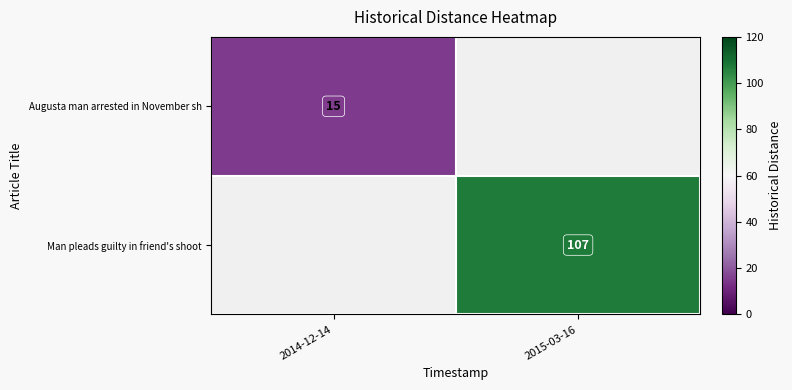

What is the minimum value shown in the chart?

15.0